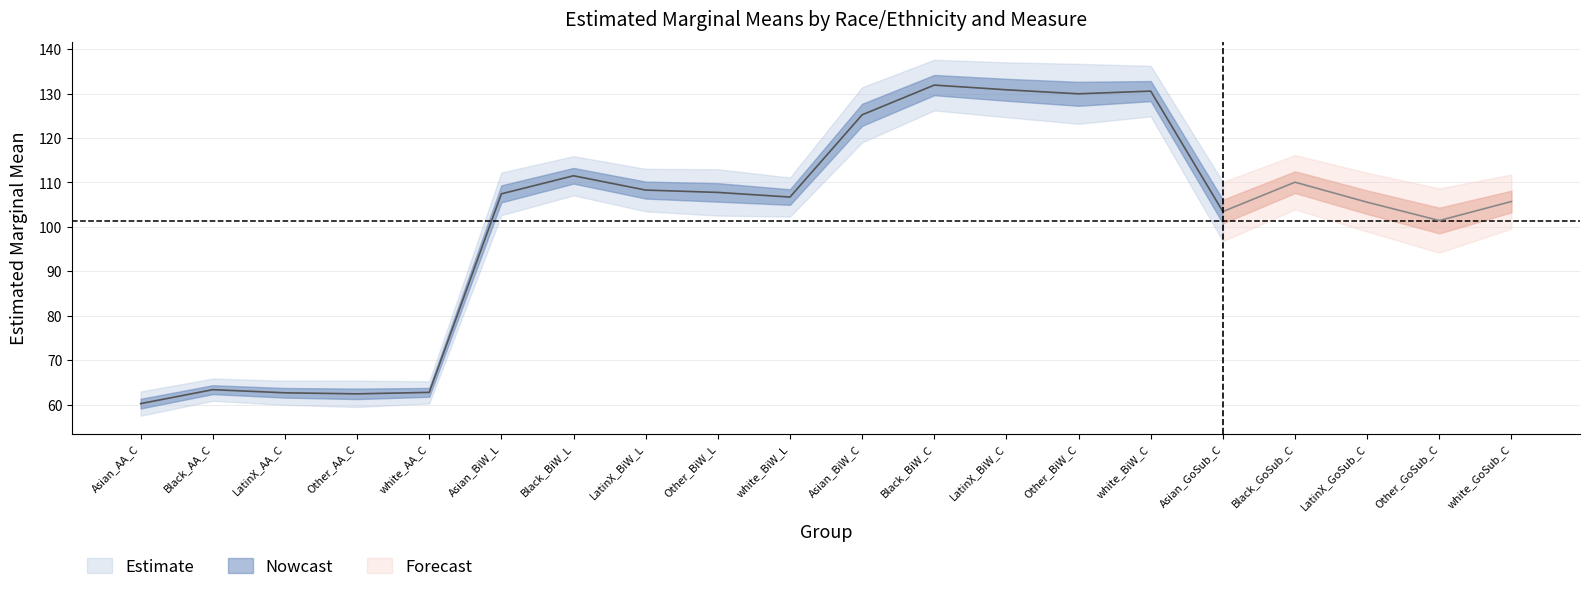

What is the label of the 12th point from the left?

Black_BiW_C